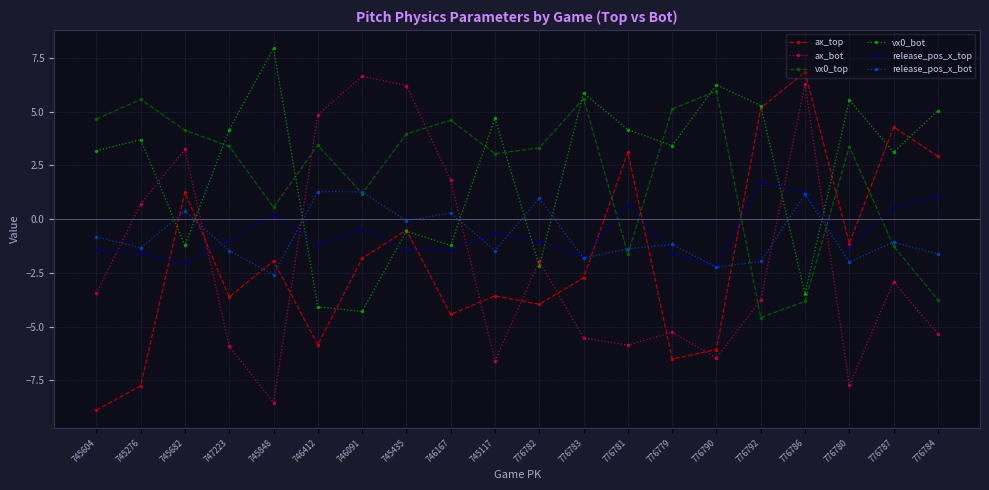

At which category does ax_top reach its first local peak?

745682